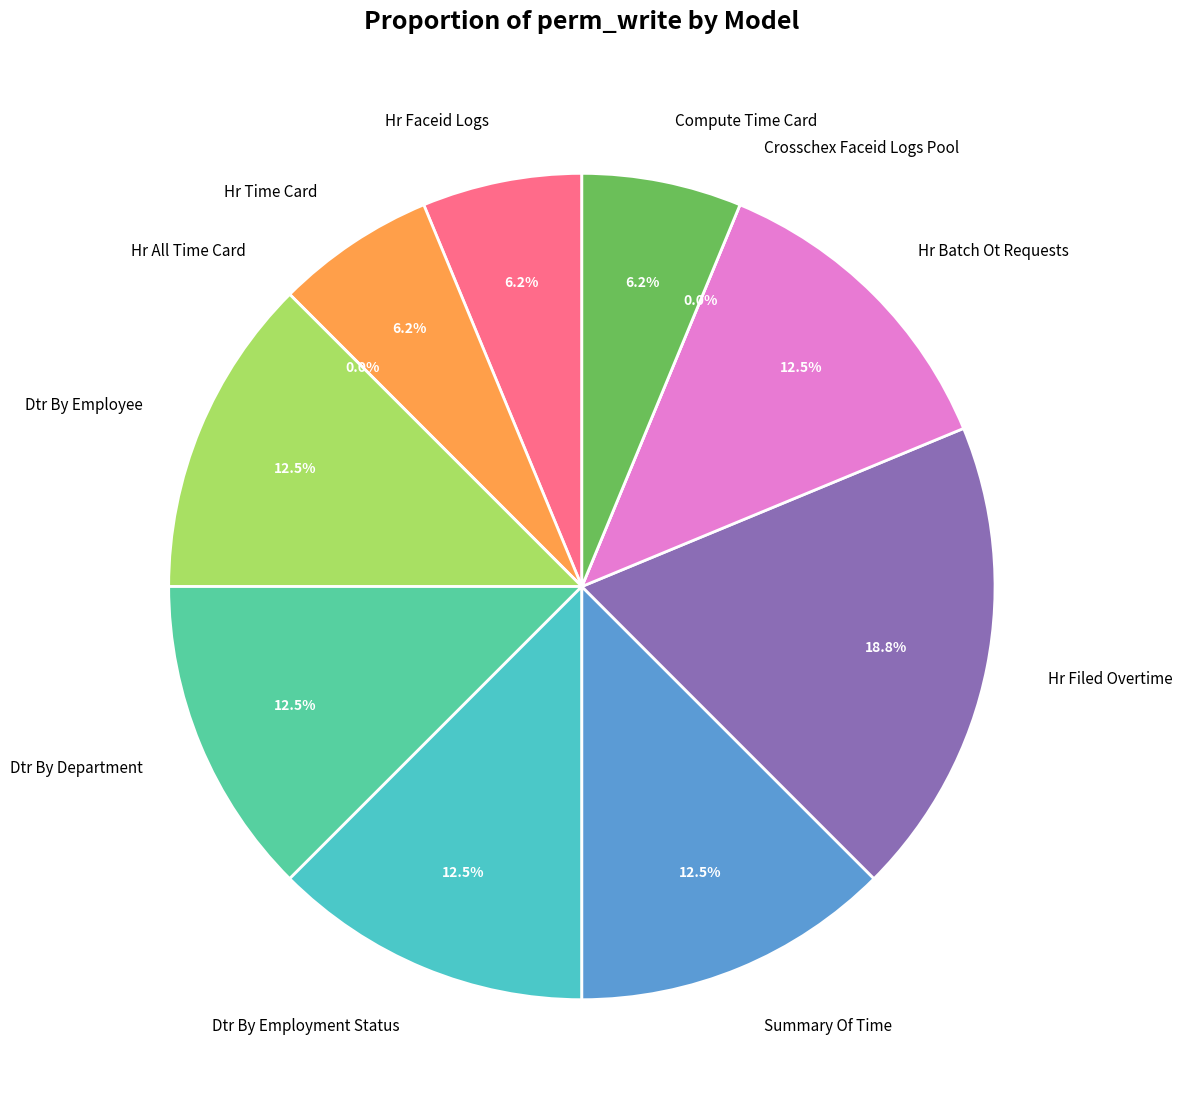

True or false: model_compute_time_card accounts for 13% of the total.

False